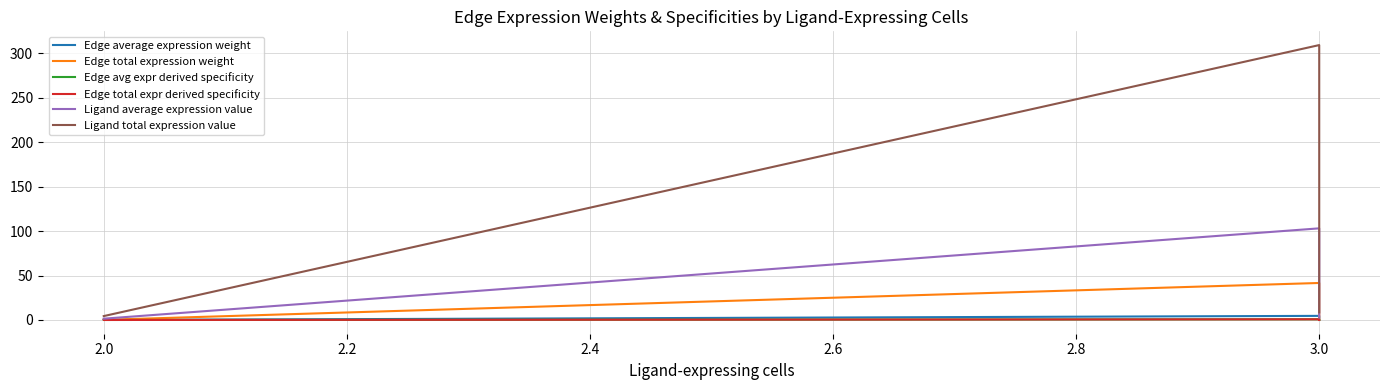

Rank the series at 3.0 from highest to lowest value.

Ligand total expression value, Ligand average expression value, Edge total expression weight, Edge average expression weight, Edge avg expr derived specificity, Edge total expr derived specificity